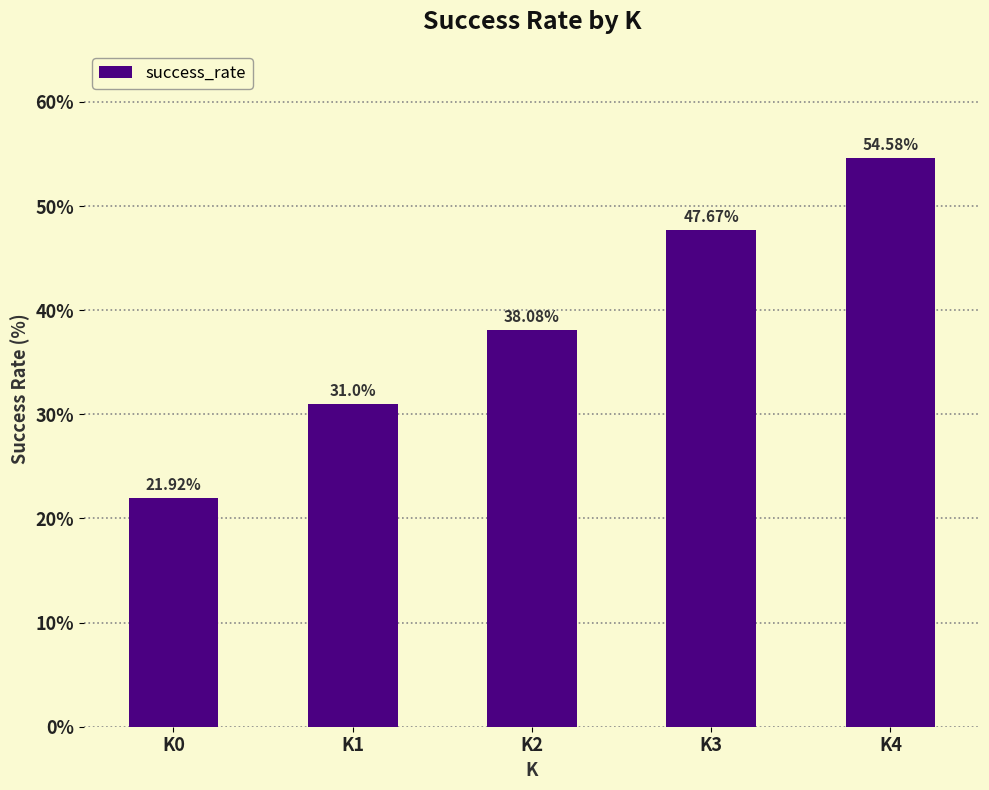

What is the sum of the values at K3 and K0?

69.6